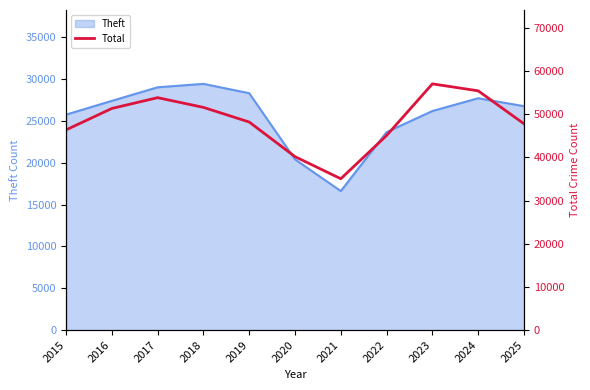

What is the minimum value for Theft?

16625